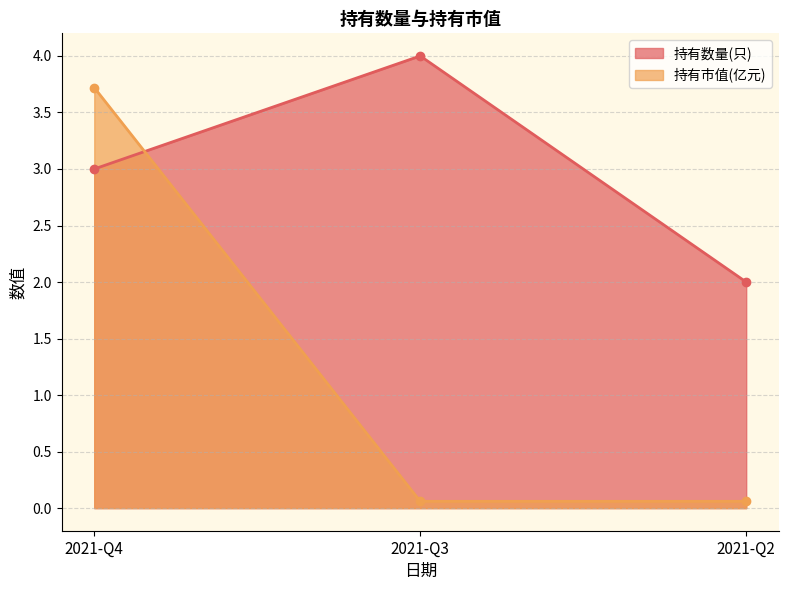

Which series has the largest total across all categories?

持有数量(只)